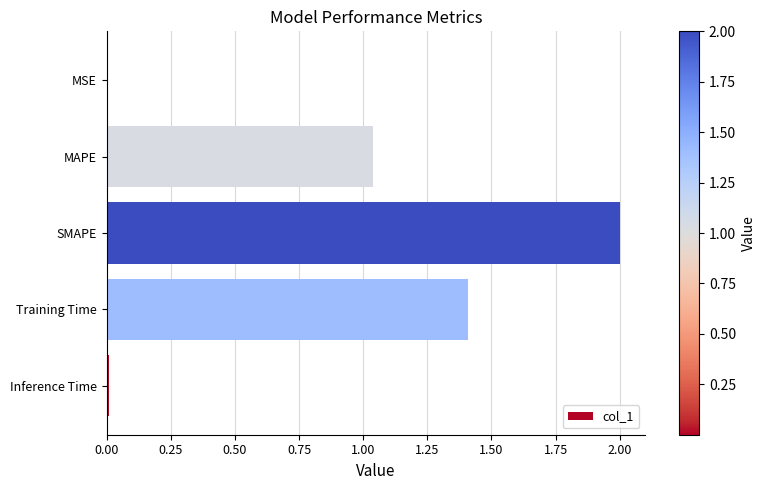

Which category has the highest value across all series?

SMAPE